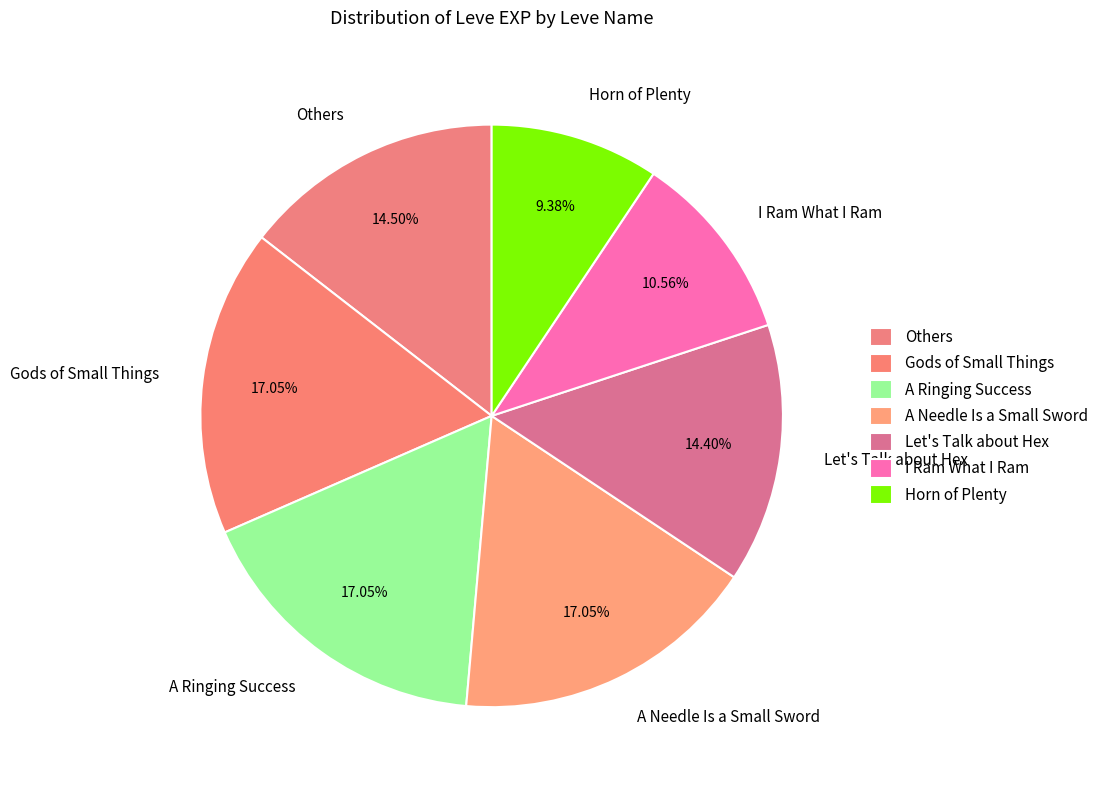

How many segments does this pie chart have?

7